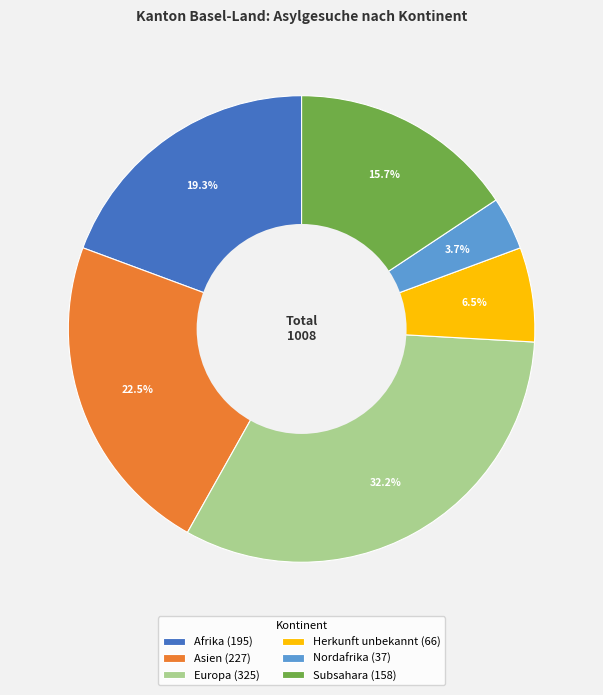

Approximately how many times larger is the value at Asien (227) compared to Nordafrika (37)?

6.1